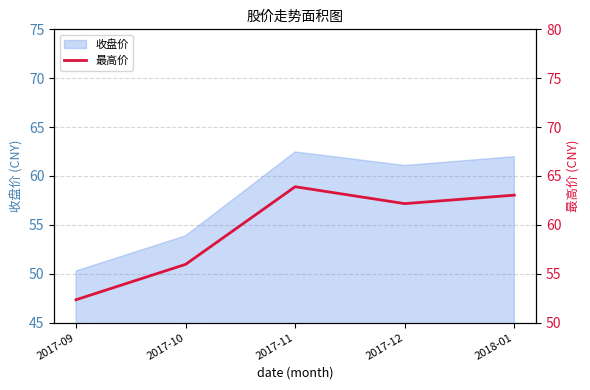

Which category has the lowest value in the 收盘价 series?

2017-09